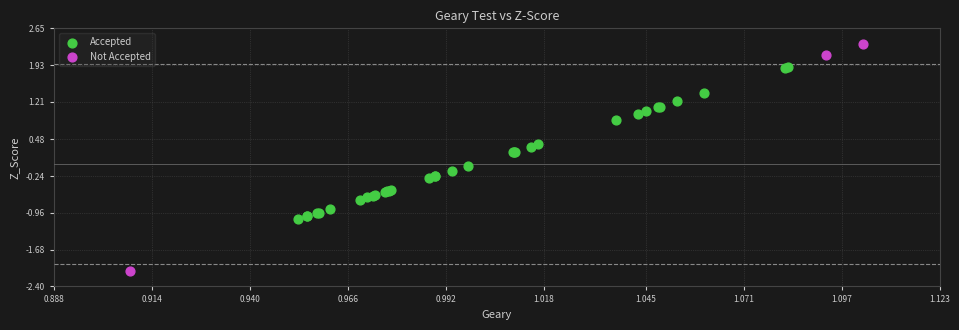

Which series contains the lowest Y value?

Not Accepted